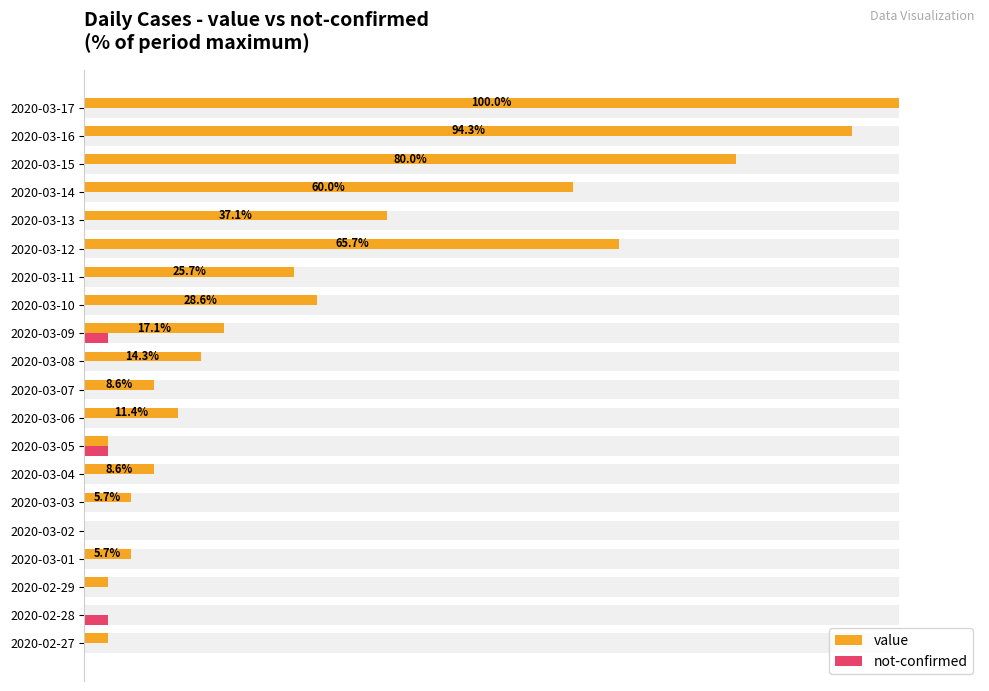

How many data points in not-confirmed are above 0?

3